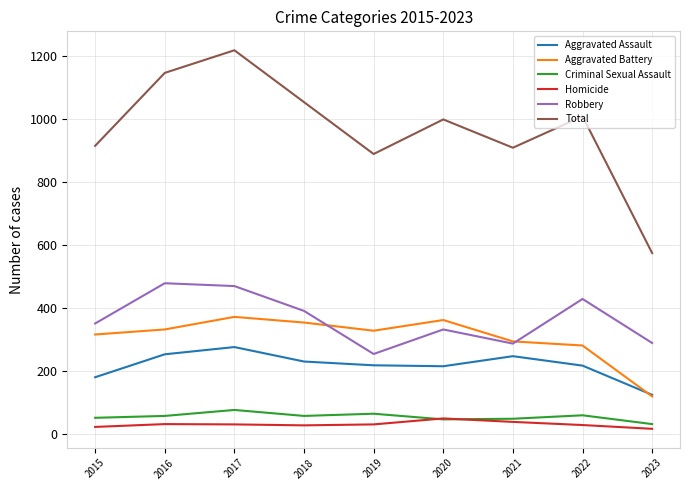

The Aggravated Battery series shows 118 at 2023. True or false?

True